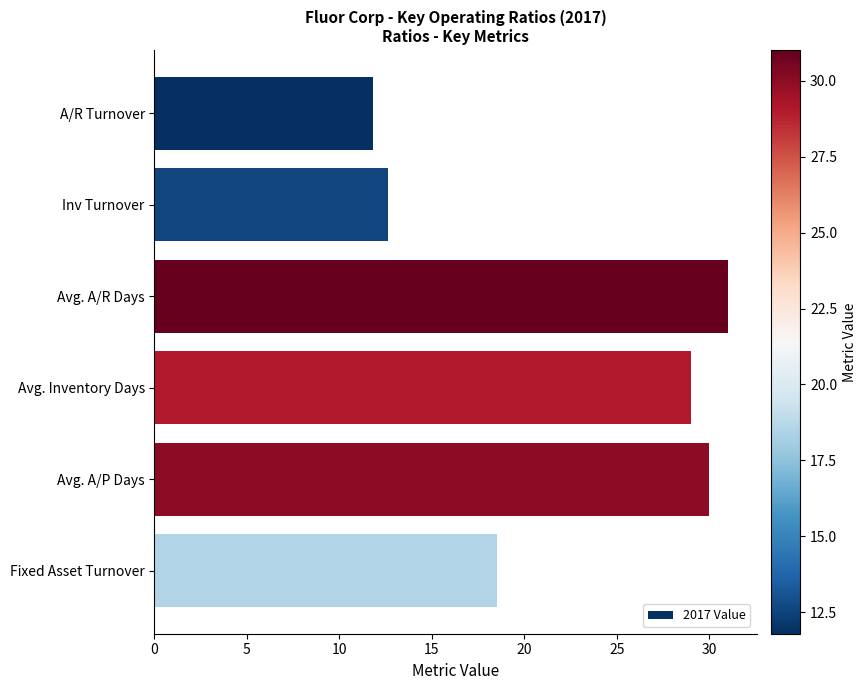

Where is the data nearest to the value 21?

Fixed Asset Turnover